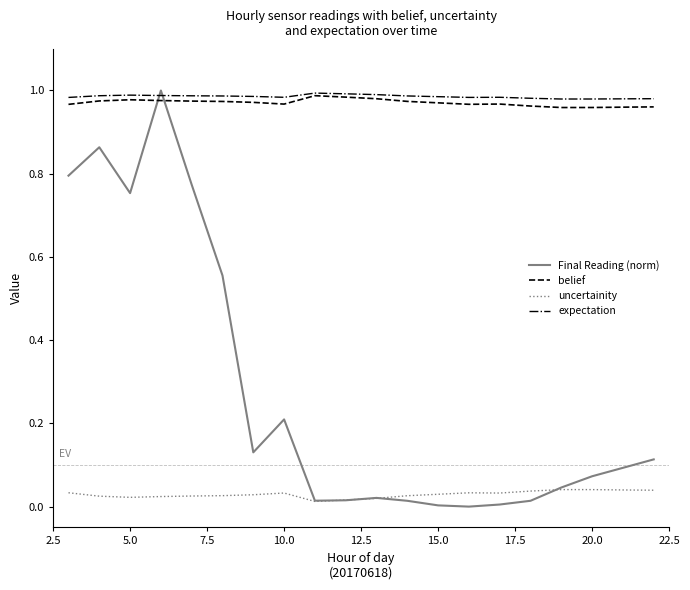

True or false: Final Reading (norm) and belief cross at least once.

True